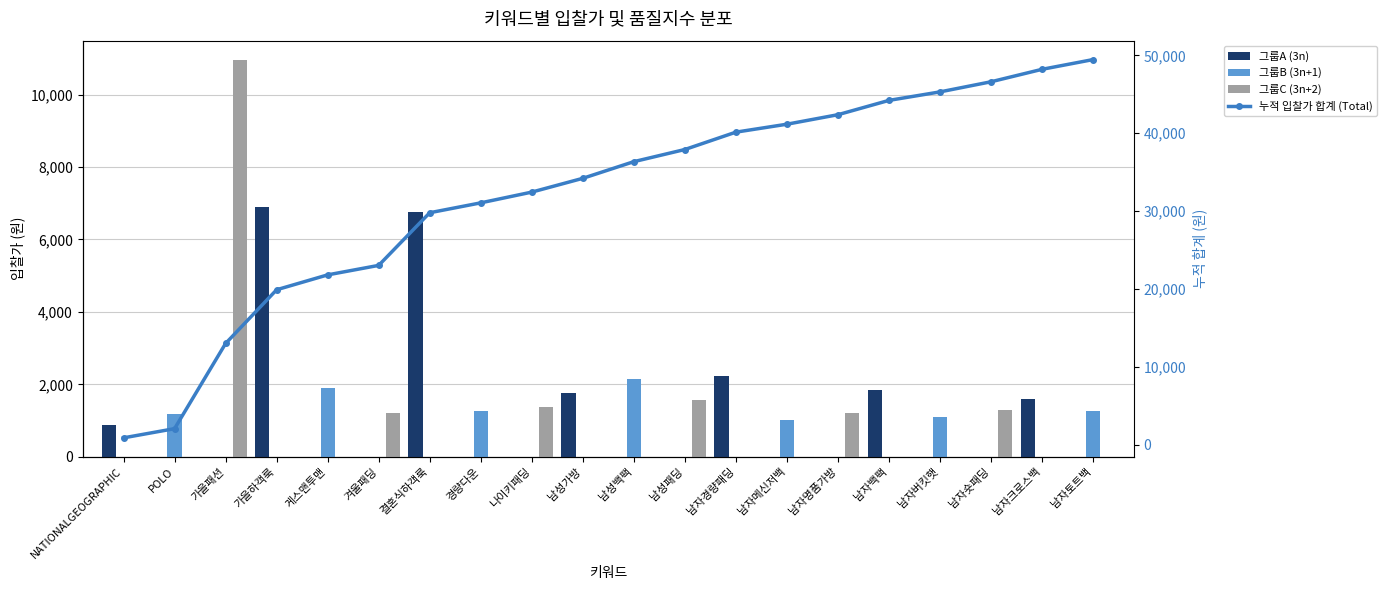

List the series in order of their peak value, highest first.

누적 입찰가 합계 (Total), 그룹C (3n+2), 그룹A (3n), 그룹B (3n+1)